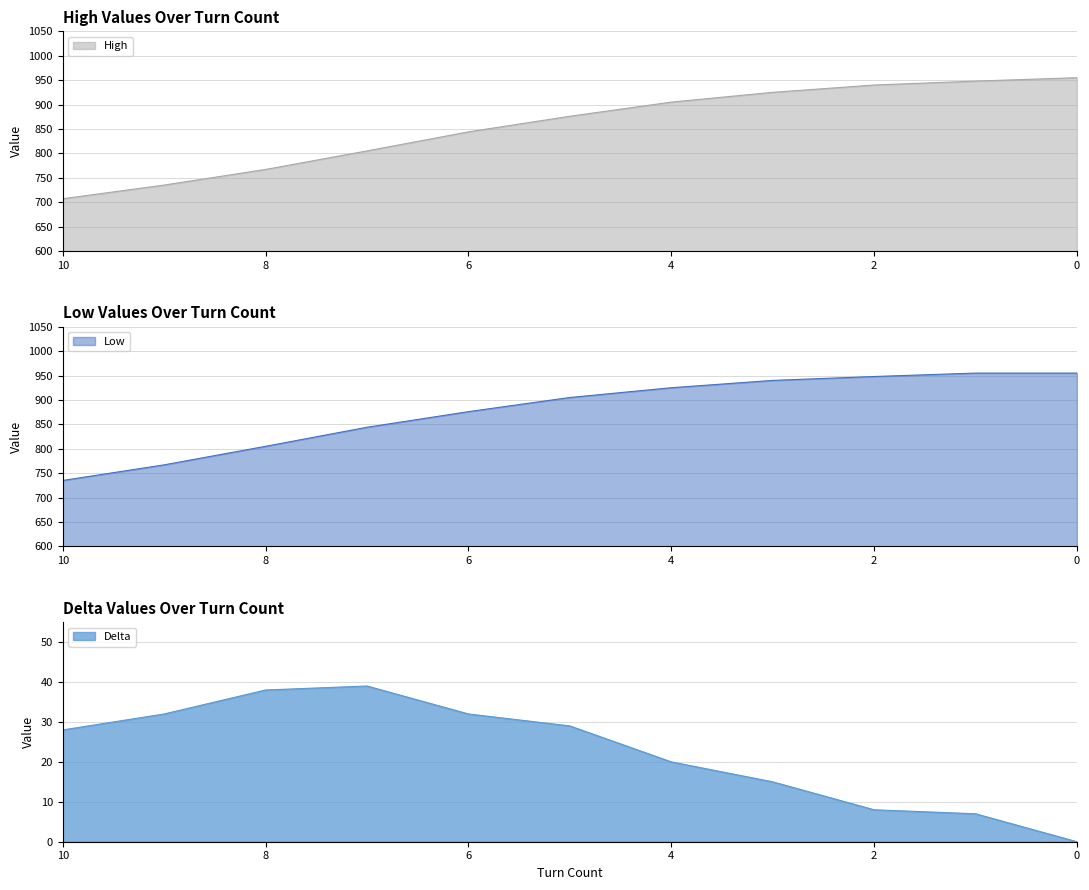

Reading left to right, list all the values displayed in this chart.

High: 707	735	767	805	844	876	905	925	940	948	955
Low: 735	767	805	844	876	905	925	940	948	955	955
Delta: 28	32	38	39	32	29	20	15	8	7	0